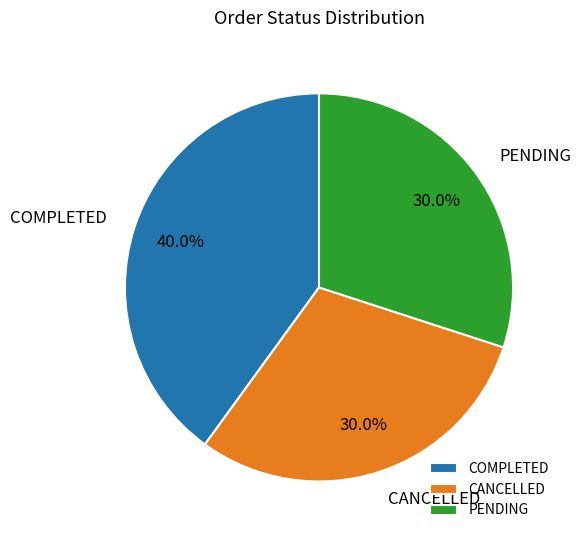

To the nearest percent, what portion does PENDING represent?

30%